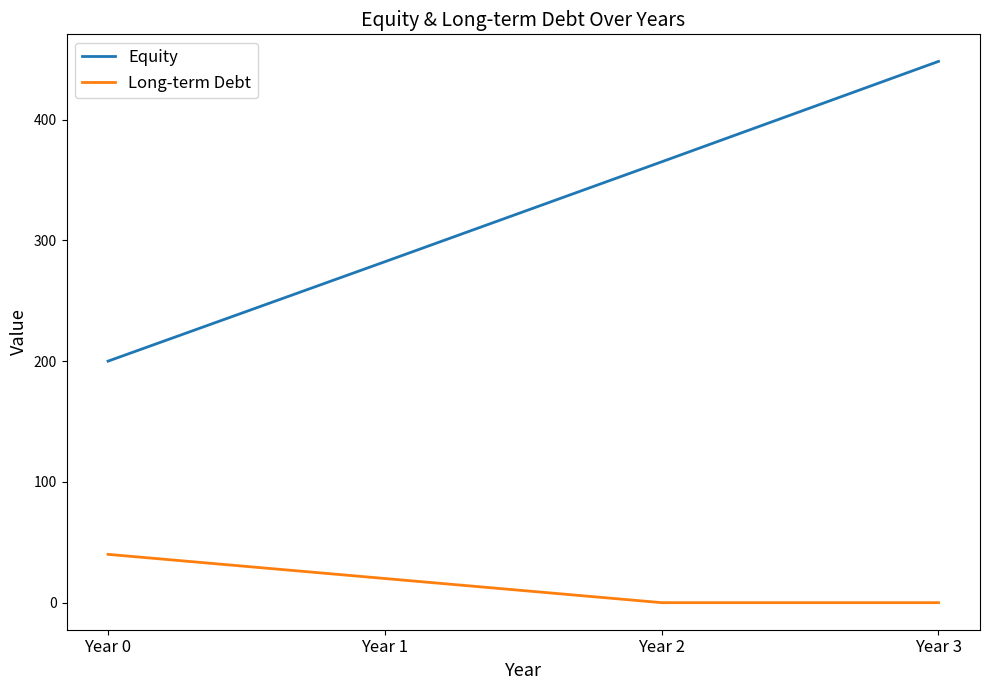

What is the sum of all Long-term Debt values?

60.0